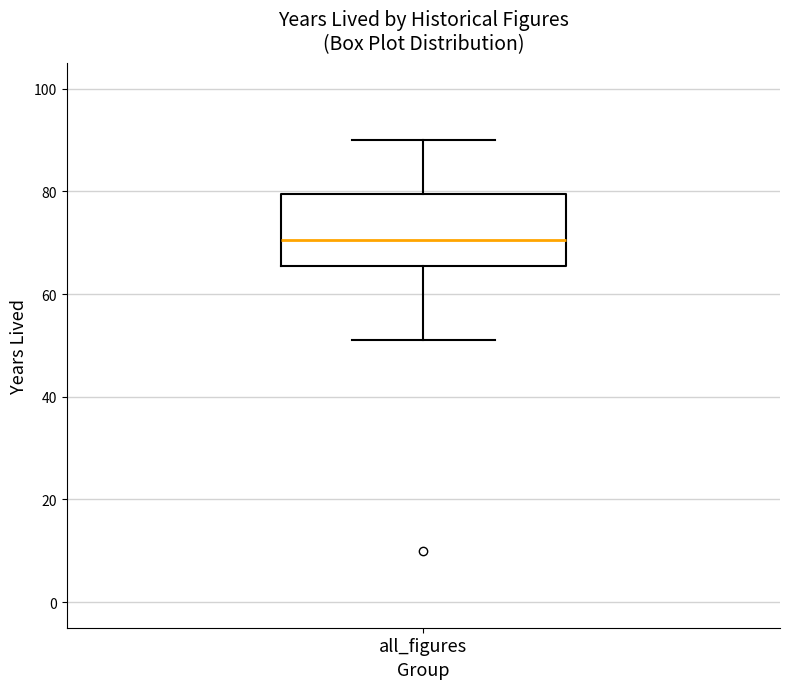

Where is the upper edge of the box for all_figures on the y-axis? The values are not printed on the chart, so give them approximately, as read against the axis.

80